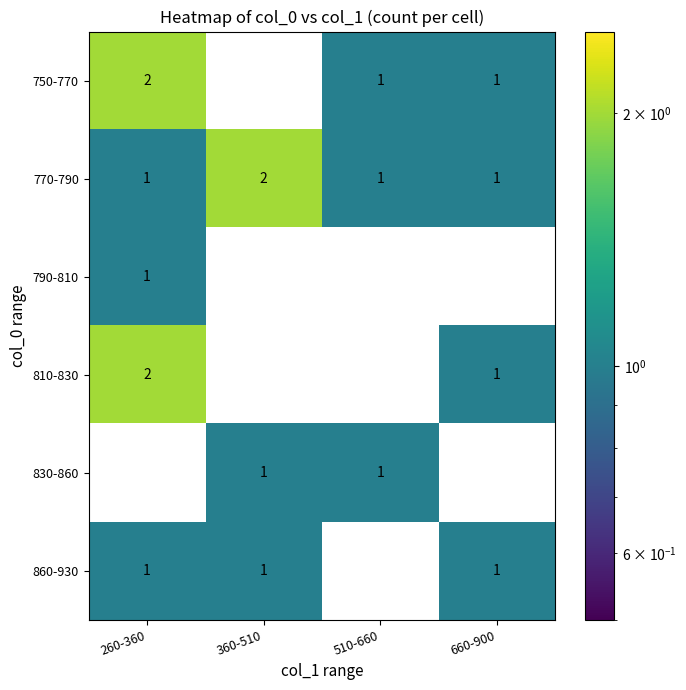

Which series has the largest total across all categories?

770-790